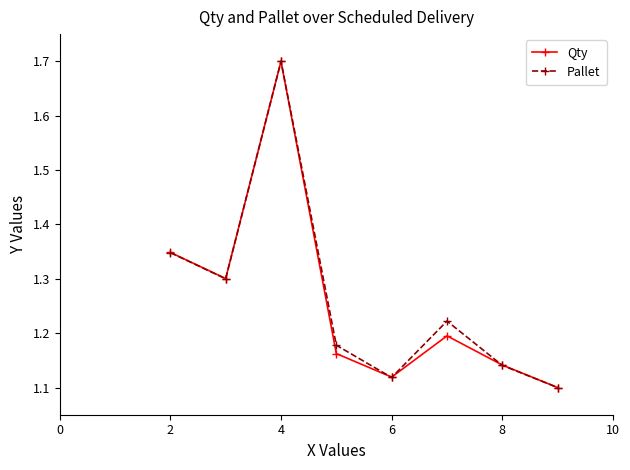

How many Qty values are between 1 and 2?

8